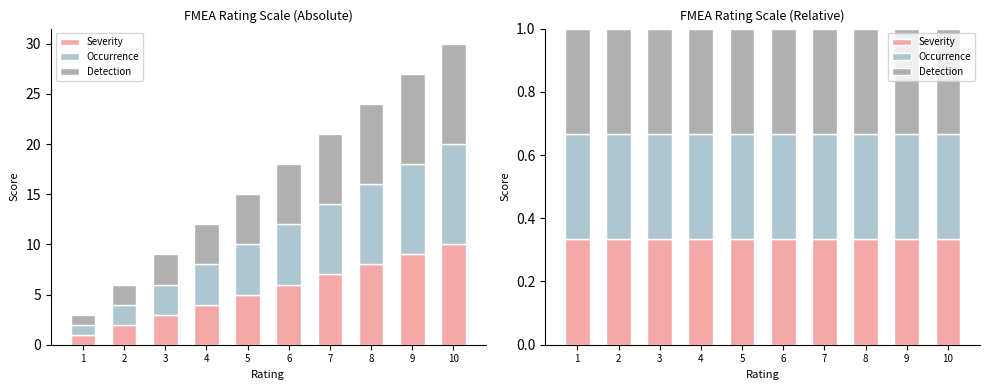

How many Severity values are between 3 and 8?

6